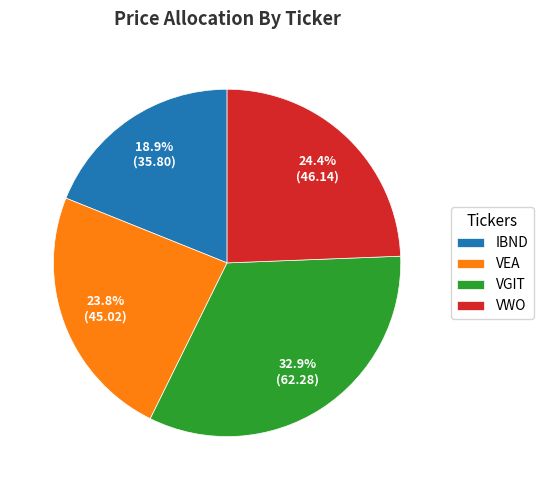

What is the smallest slice in the pie chart?

IBND